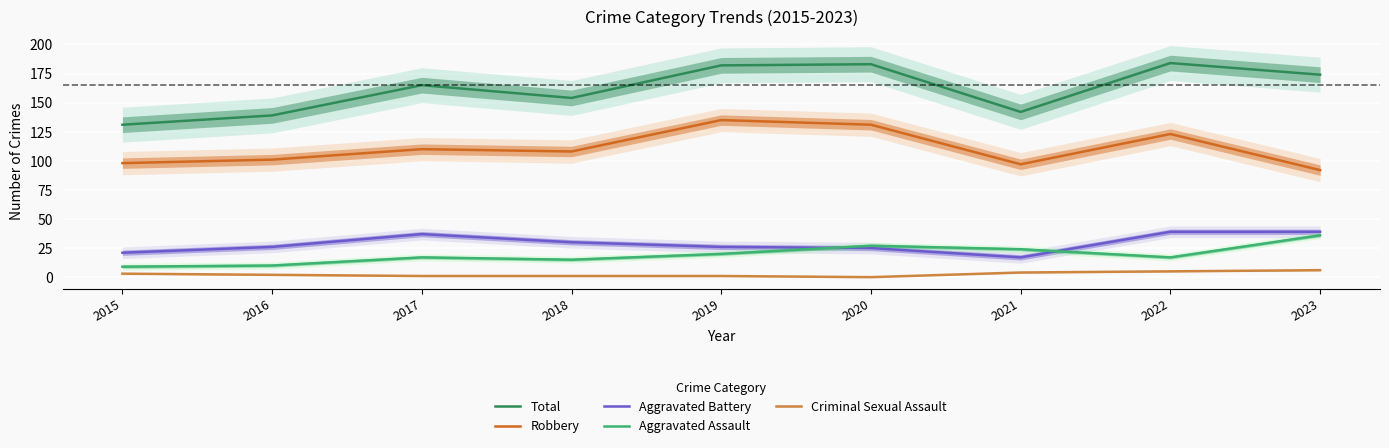

What is the value of the Robbery point at the 7th from the left?

97